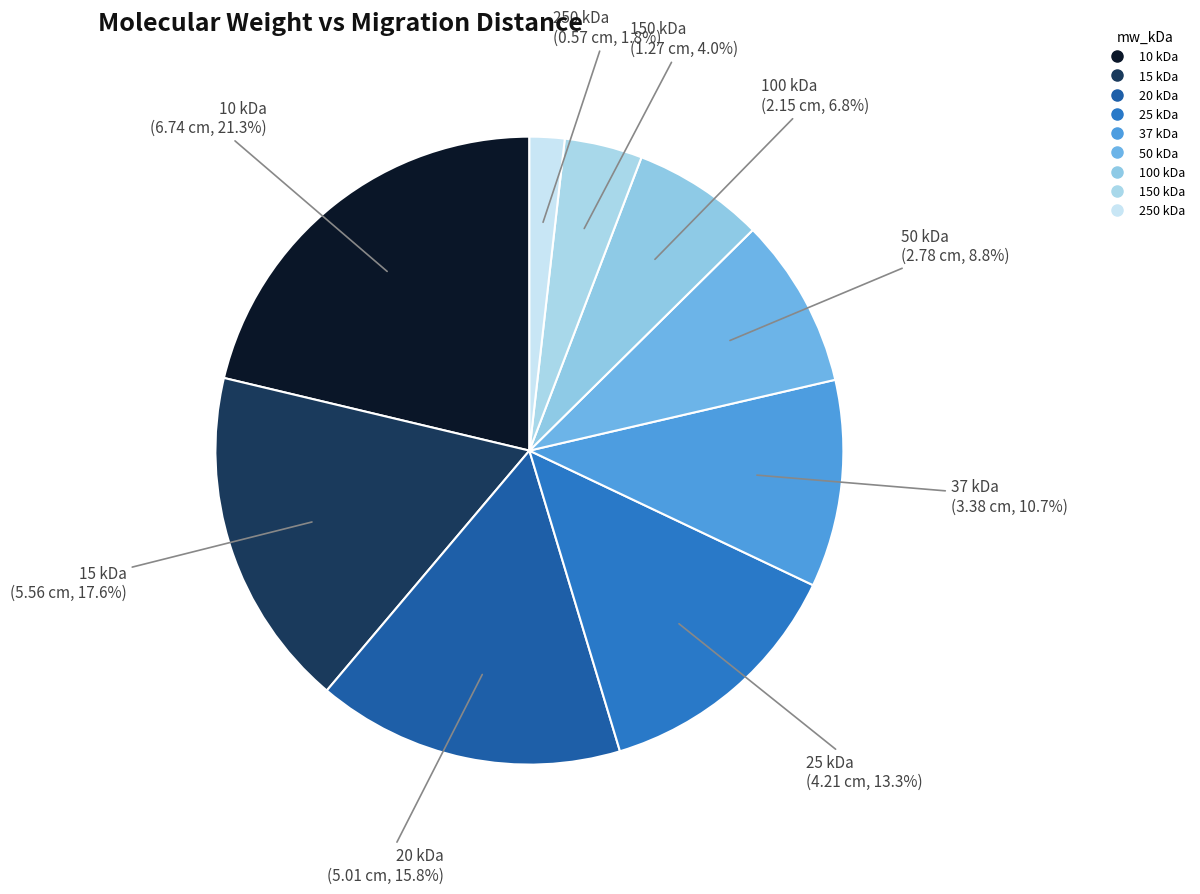

Count the number of slices in the pie.

9